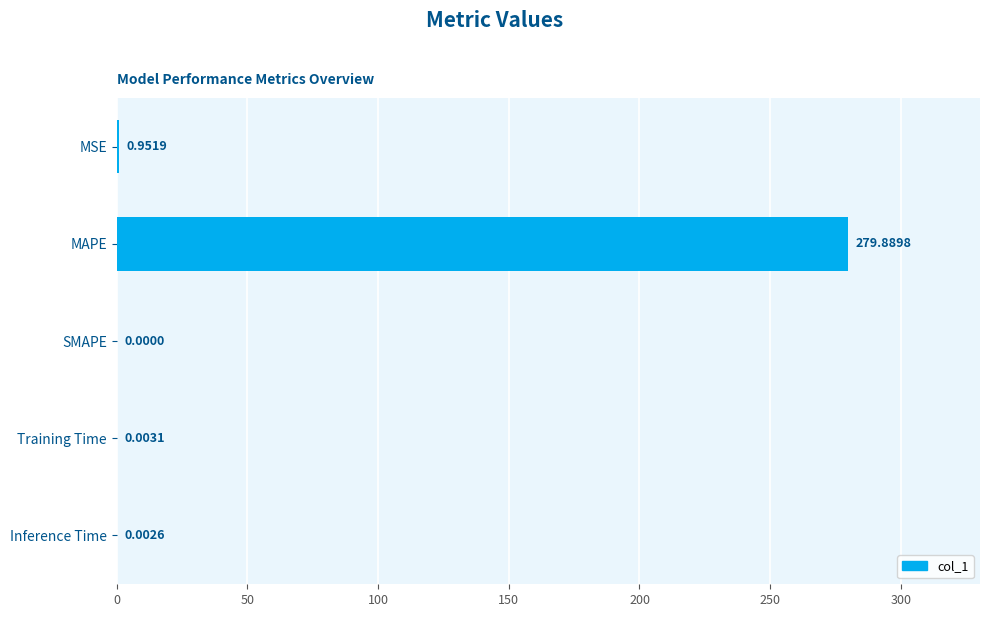

At which label is the value closest to 139?

MSE